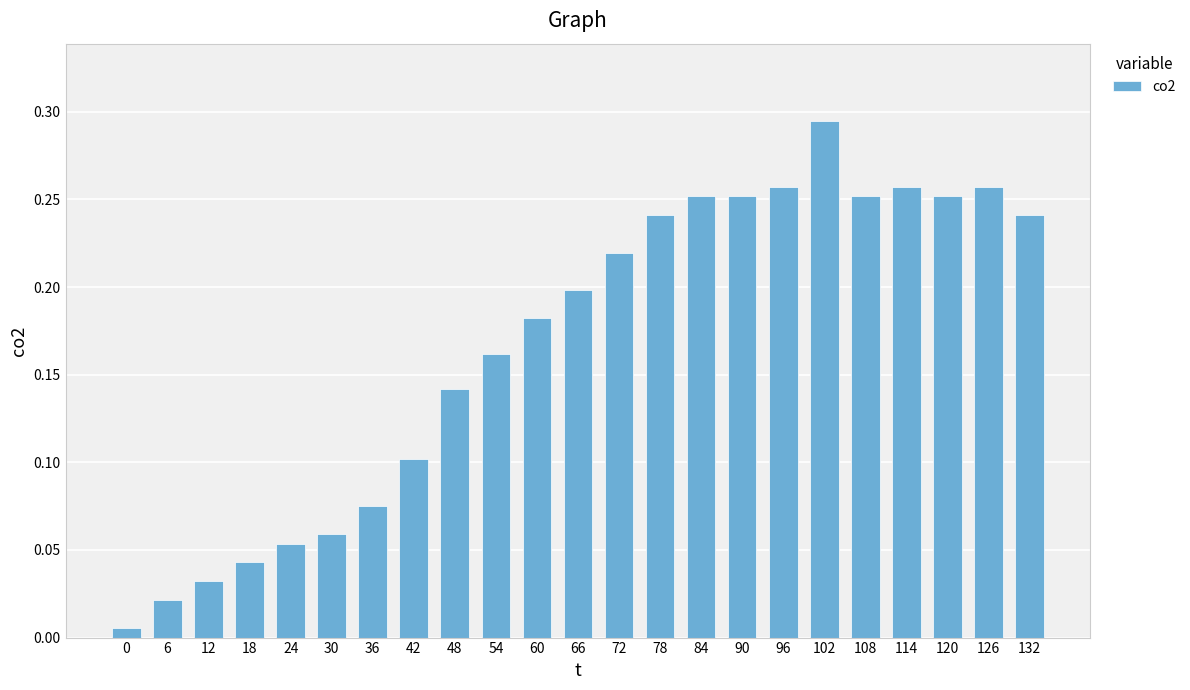

True or false: the data shows 0.2 at 78.

True